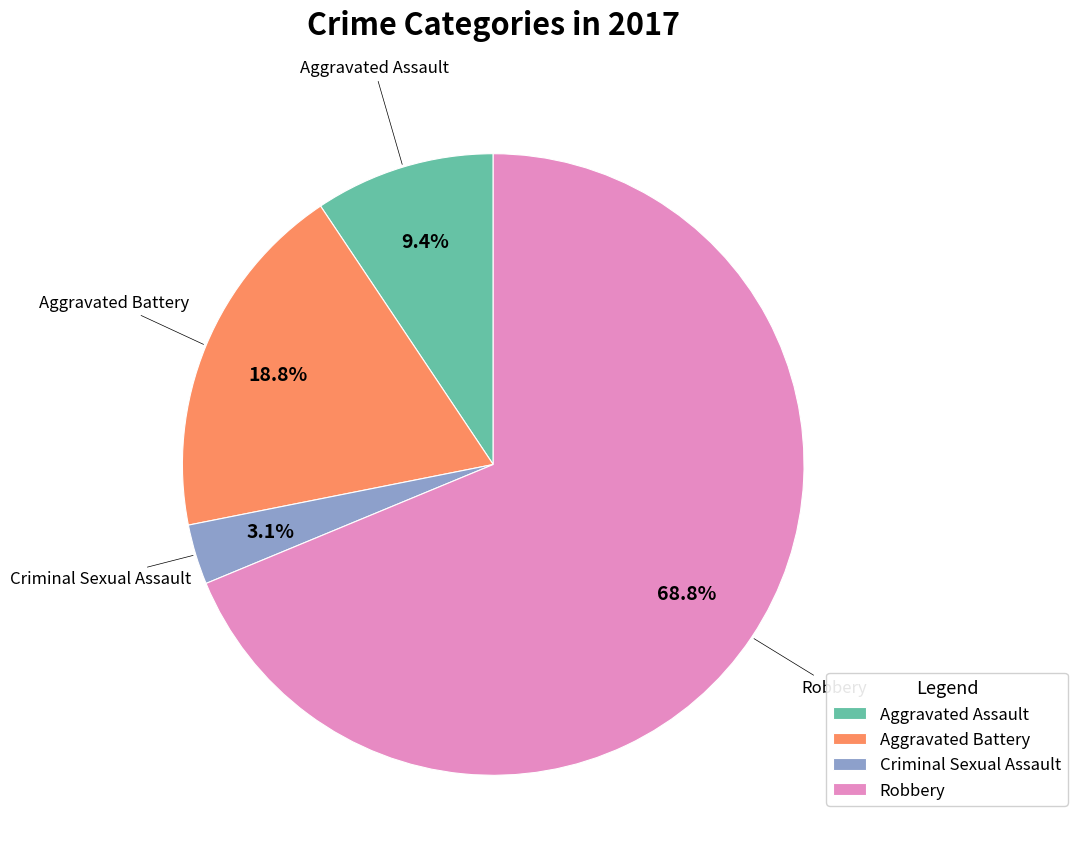

How many slices are in this pie chart?

4